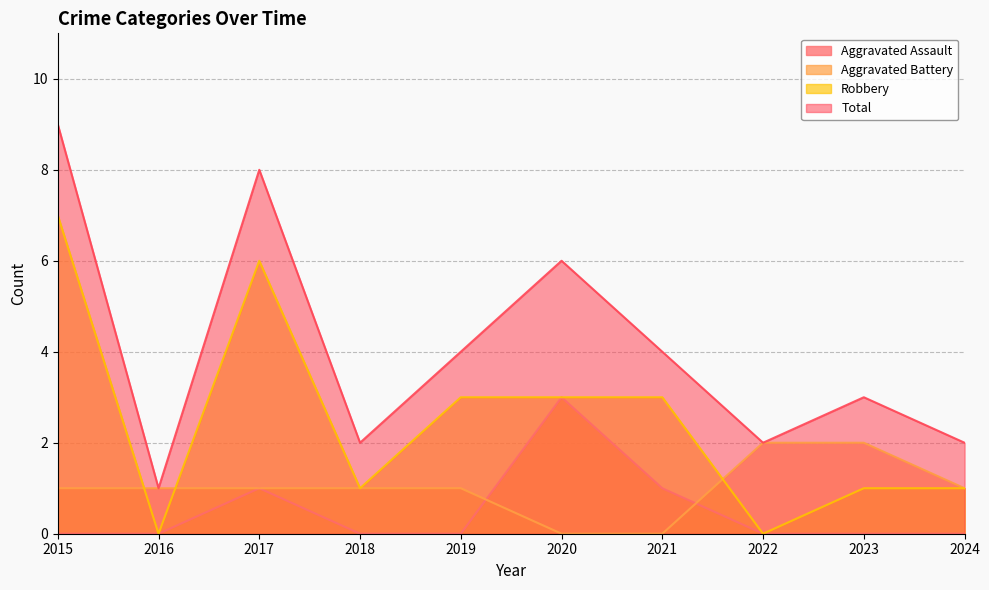

Rank the series at 2018 from lowest to highest value.

Aggravated Assault, Aggravated Battery, Robbery, Total